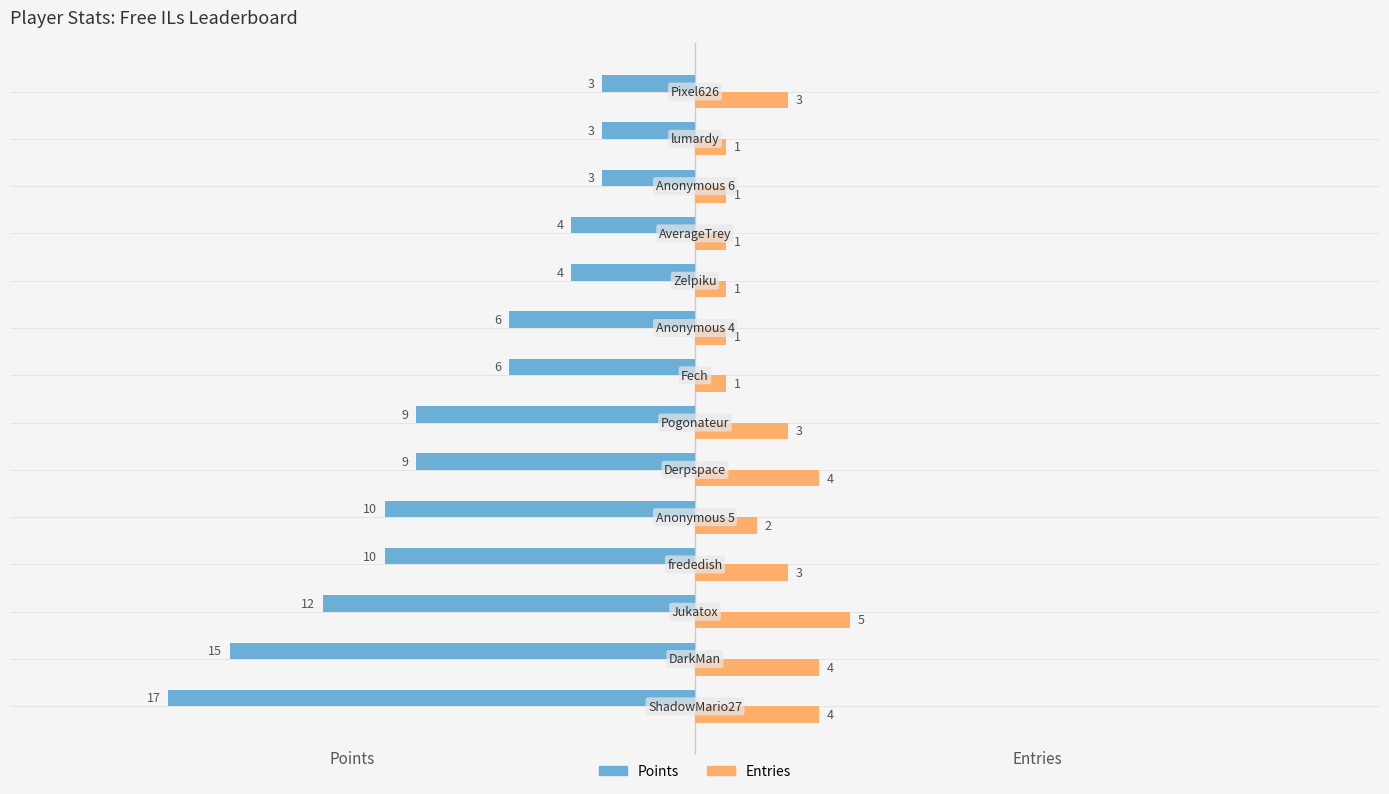

Which series has the widest spread of values?

Points